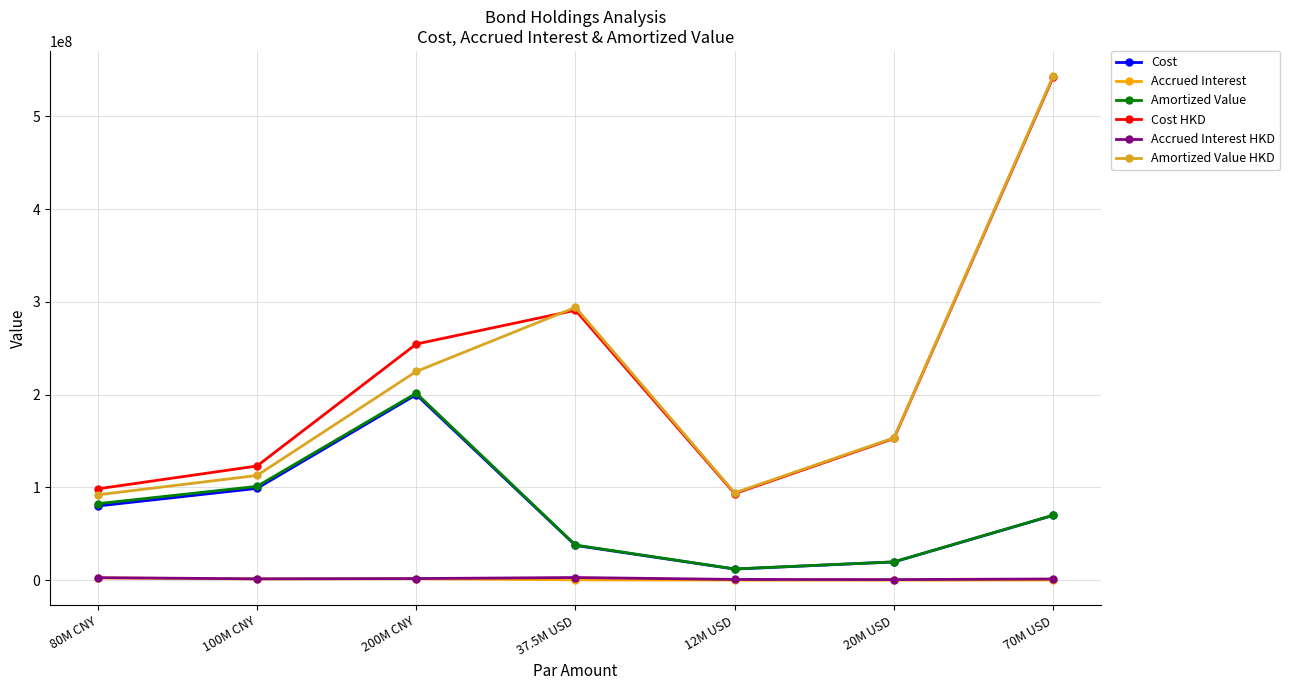

The value of Amortized Value at 100M CNY is 62771706.5. True or false?

False